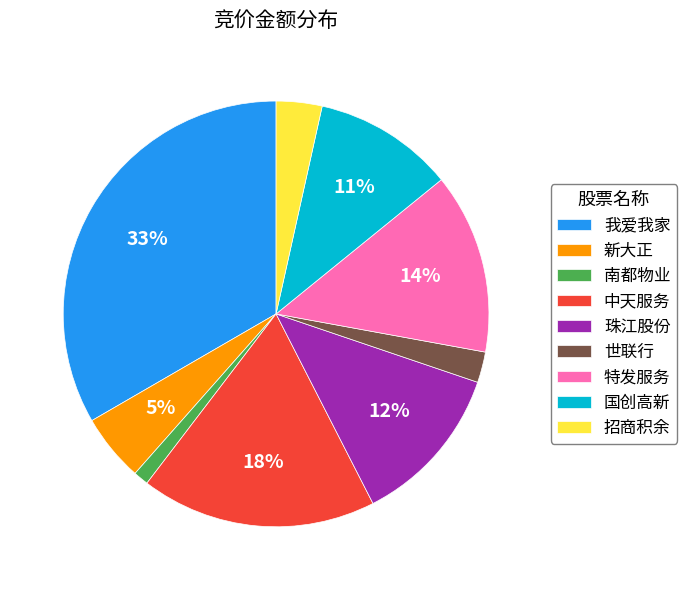

Which slice is the smallest?

南都物业